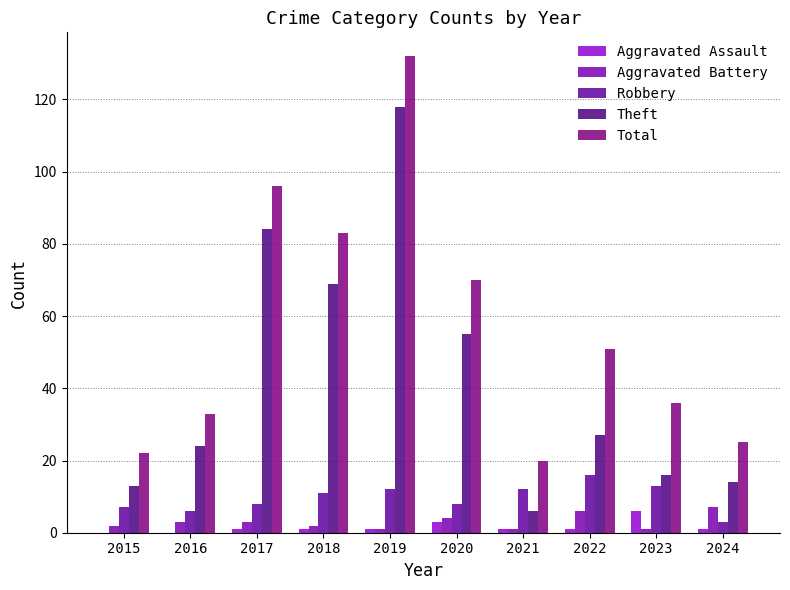

Between 2019 and 2022, which series saw the biggest shift?

Theft